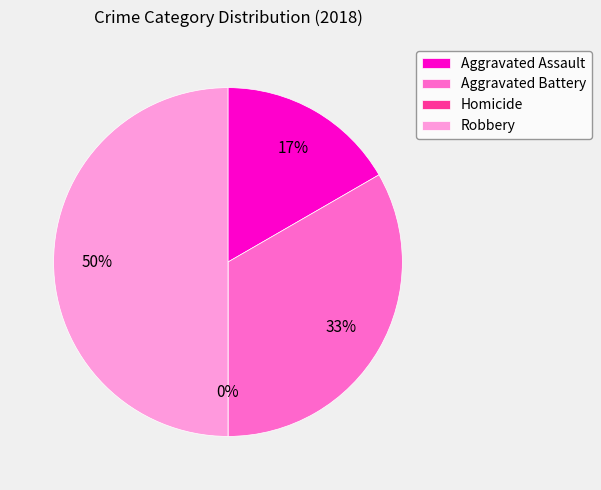

Is there a majority slice in this chart?

No